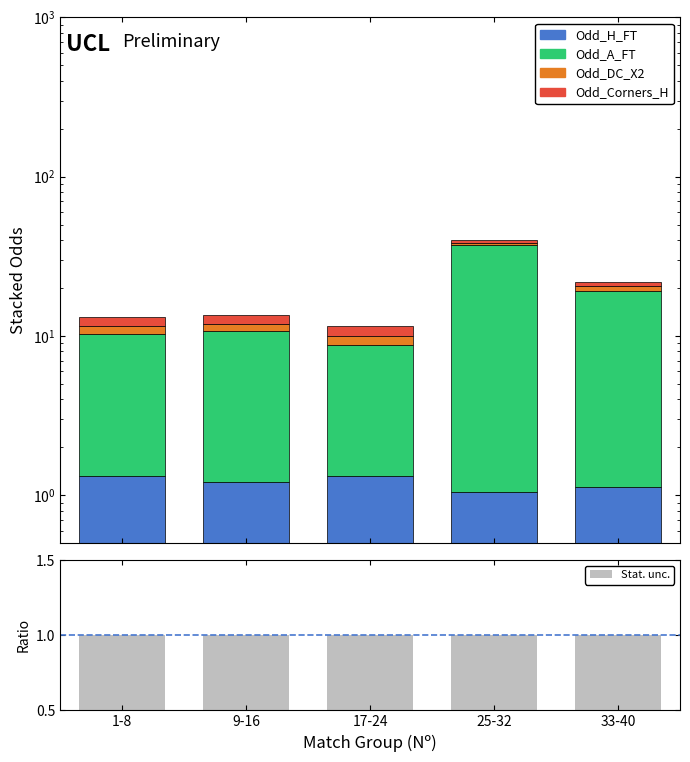

What is the average value of the Odd_H_FT series?

1.2